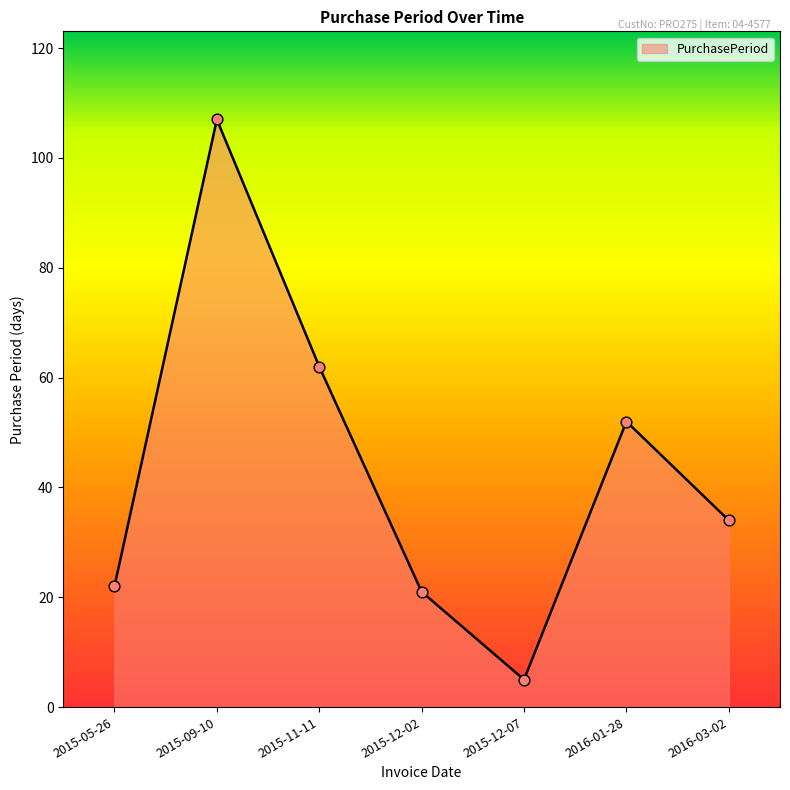

What is the ratio of the value at 2015-12-07 to the value at 2015-05-26?

0.2